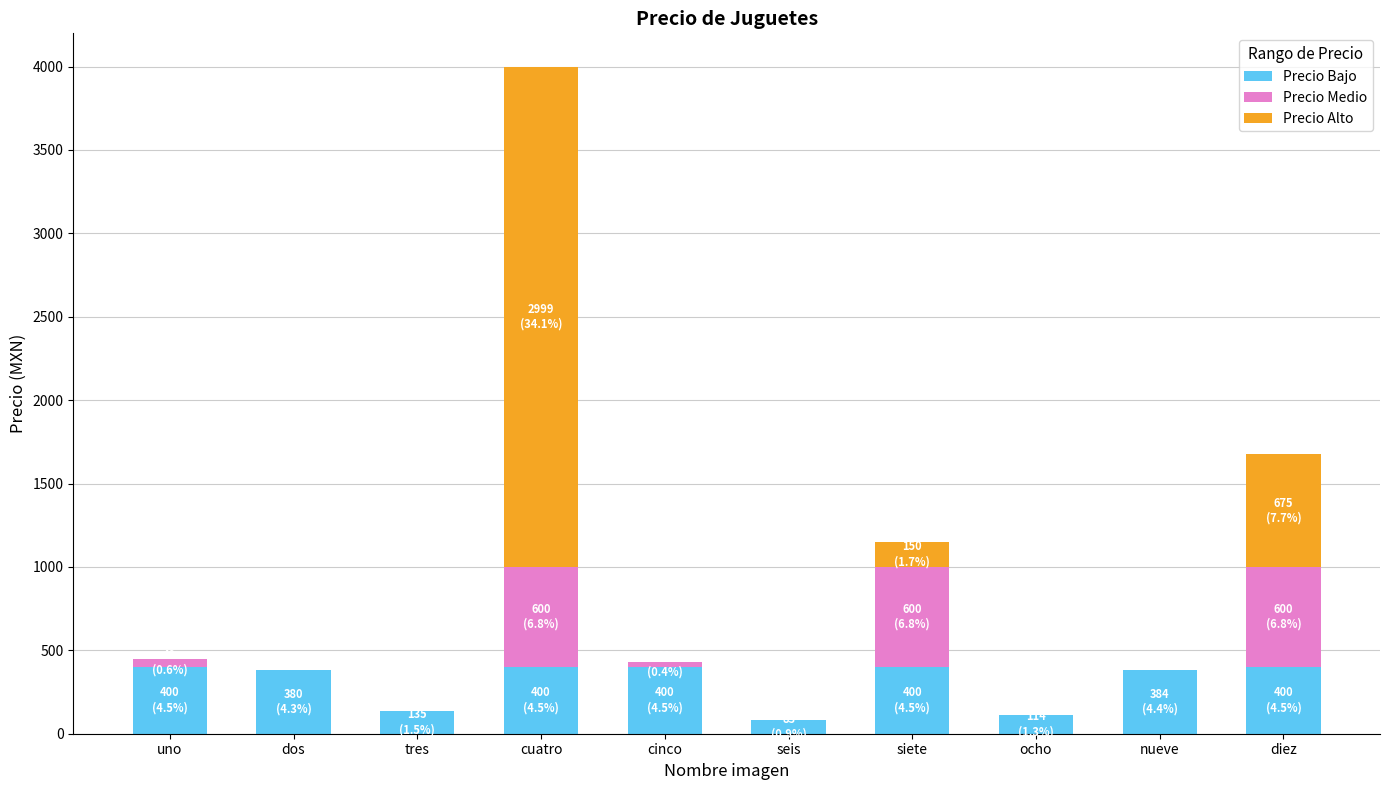

At which category is the sum across all series the highest?

cuatro